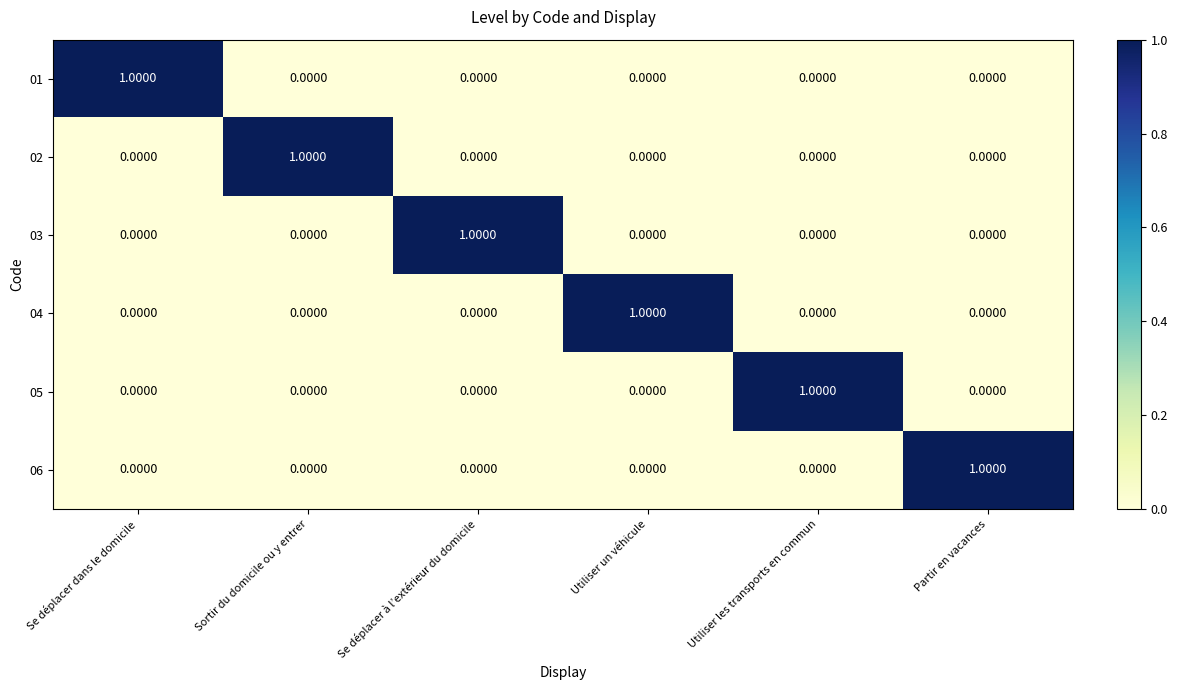

At which label does 04 reach its peak?

Utiliser un véhicule